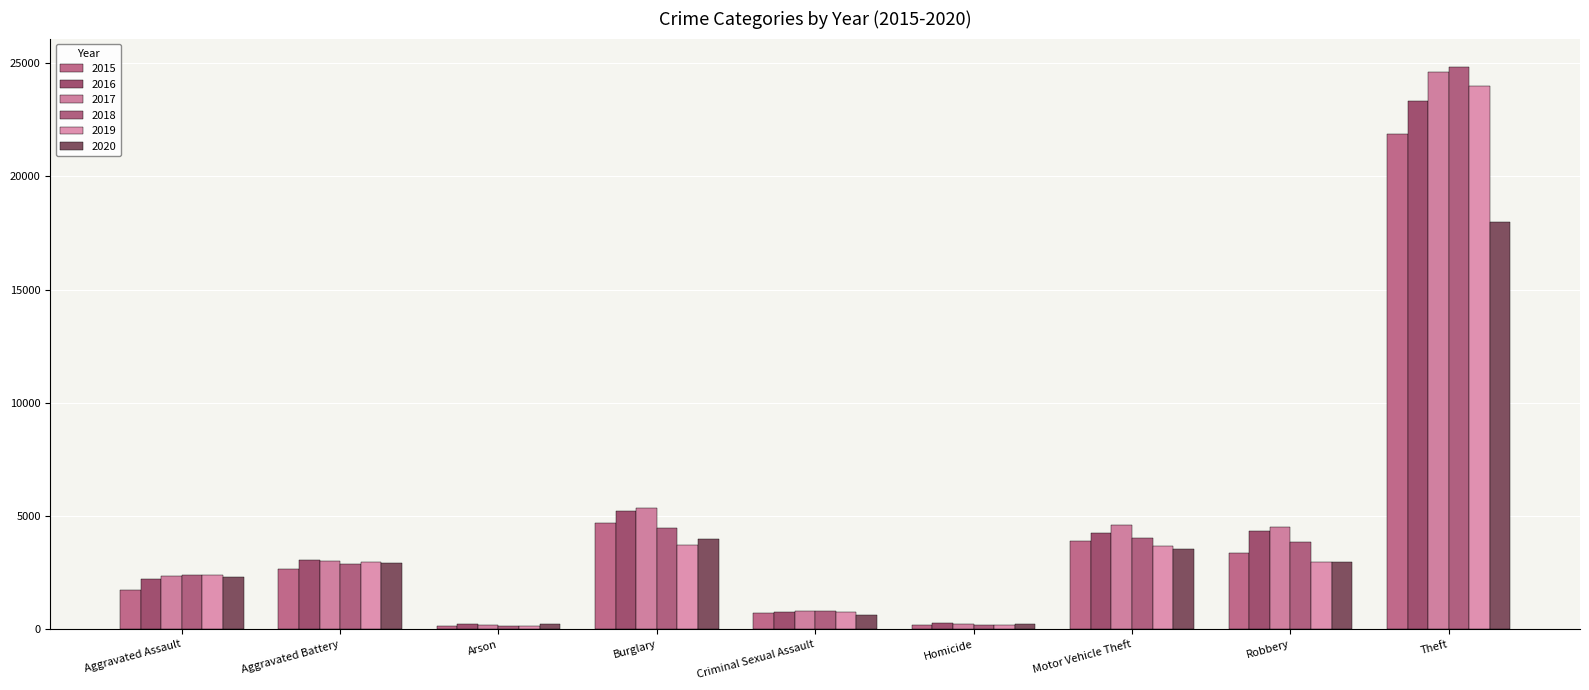

How many distinct data groups are displayed?

6